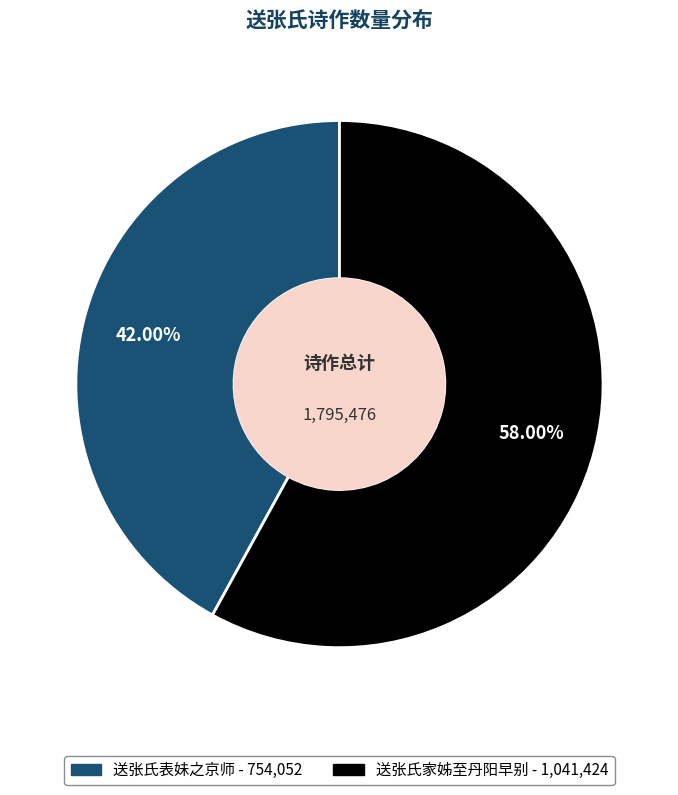

Is there a majority slice in this chart?

Yes